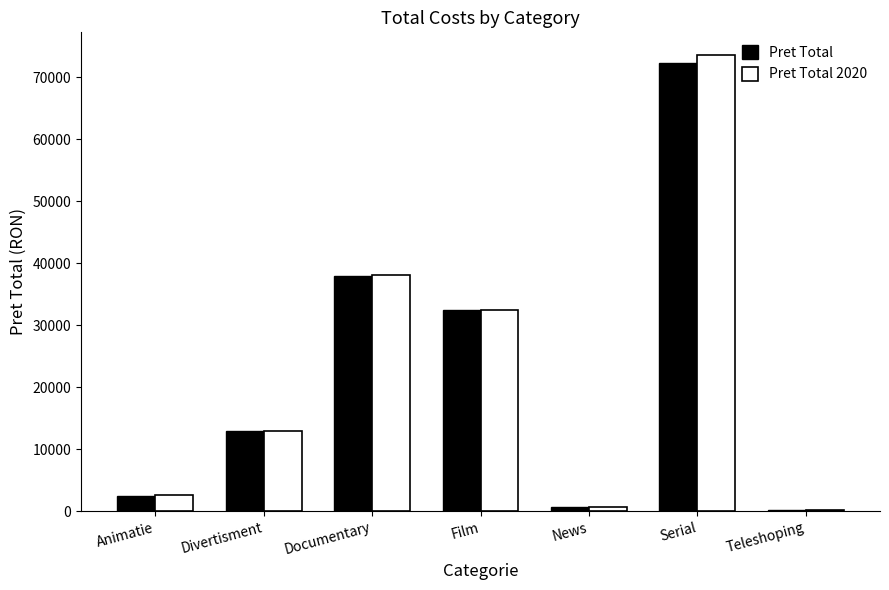

Which series has the largest range (max minus min)?

Pret Total 2020